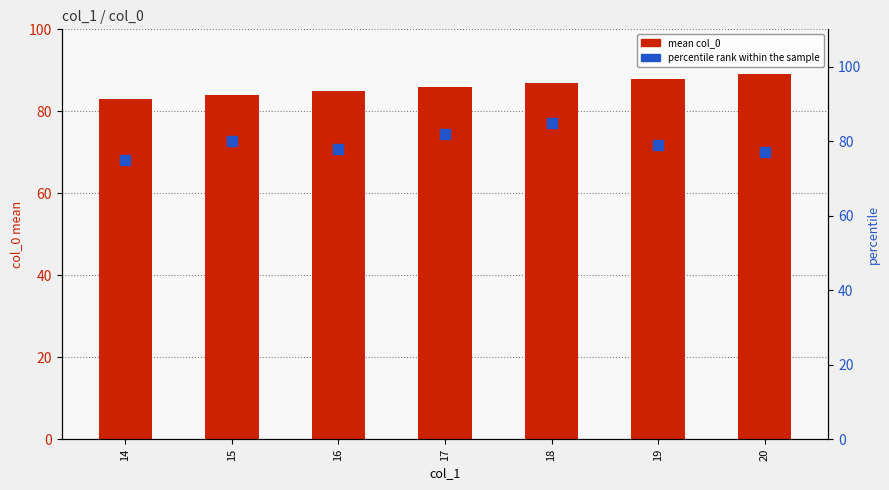

Rank the series by their average value, from lowest to highest.

percentile rank within the sample, mean col_0